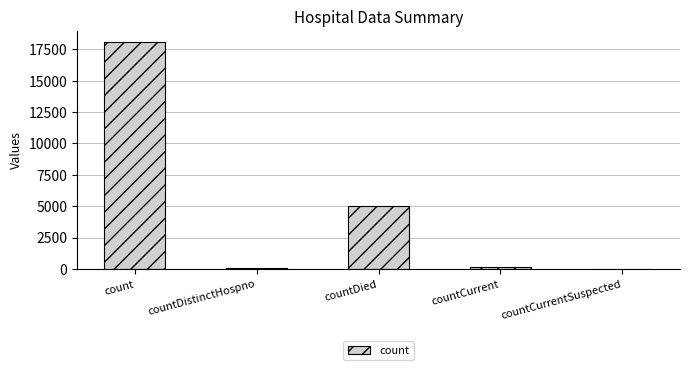

What is the maximum value shown in the chart?

18057